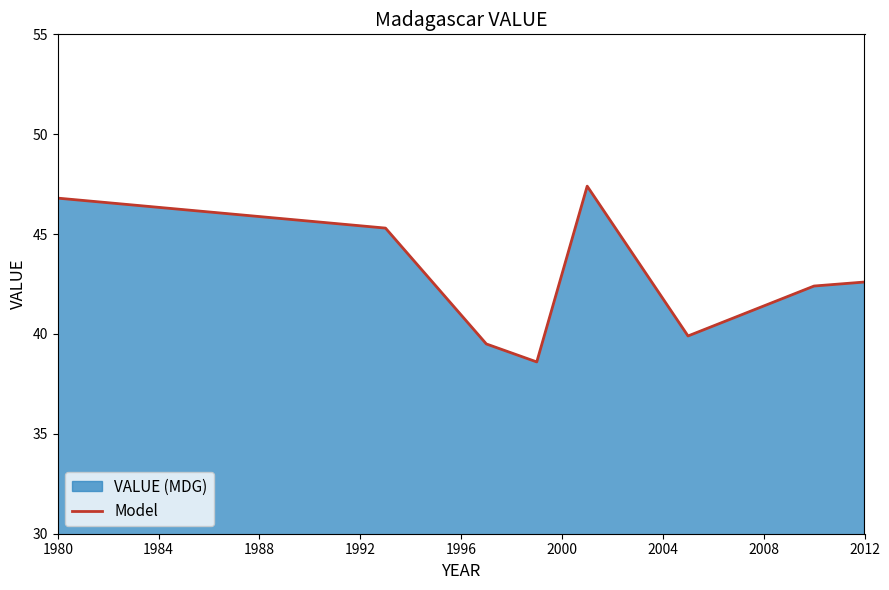

What is the sum of all values?

342.5